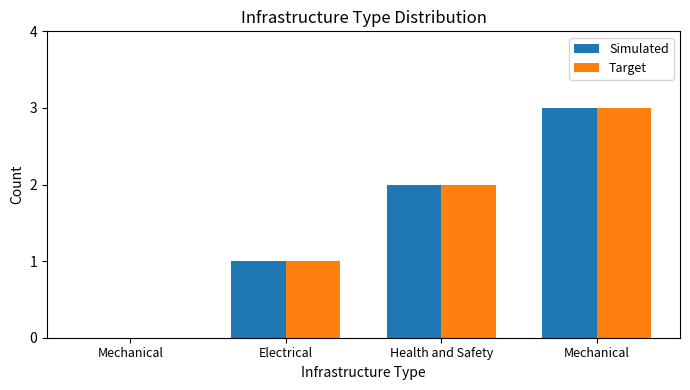

At Mechanical, list the series in order from smallest to largest.

Simulated, Target